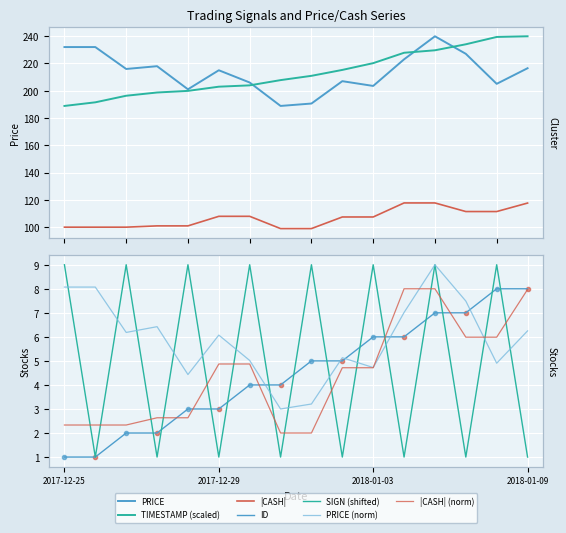

What is the difference between the maximum and minimum values in the ID series?

7.0